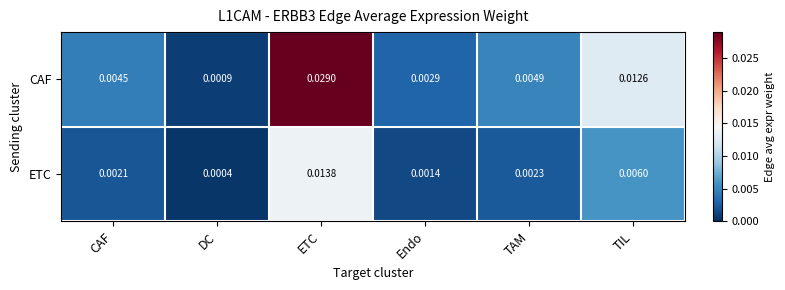

Where is CAF nearest to the value 0?

DC